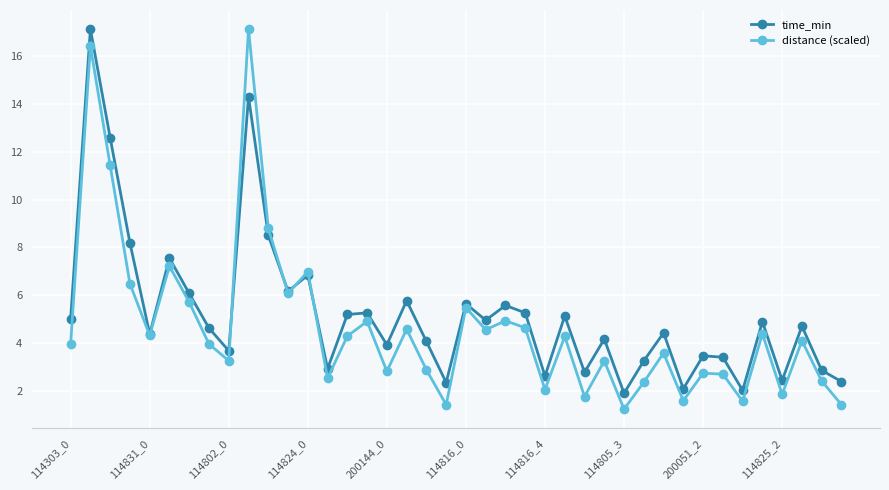

What is the value of the time_min point at the 37th from the left?

2.4